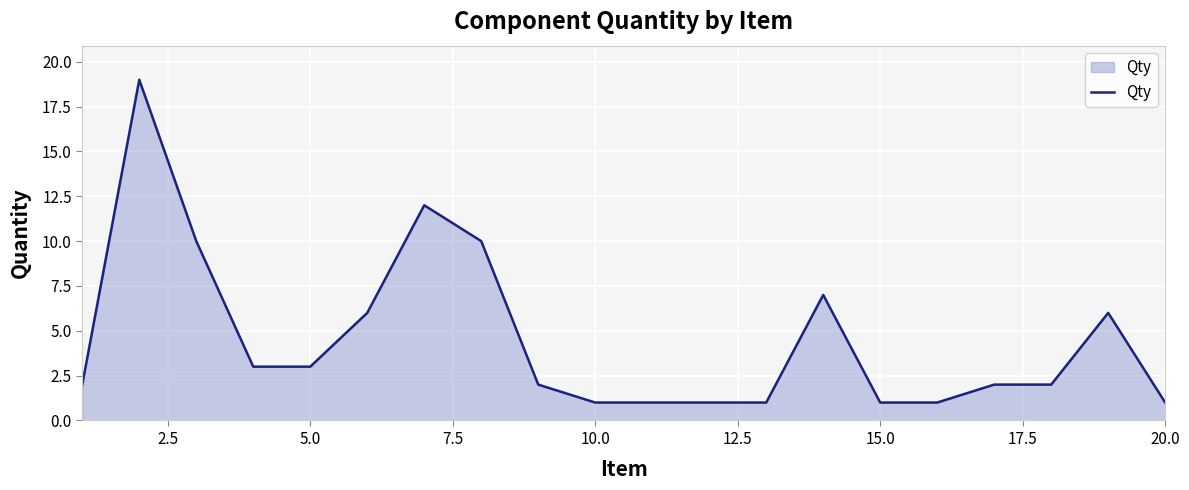

What is the difference between the maximum and minimum values?

18